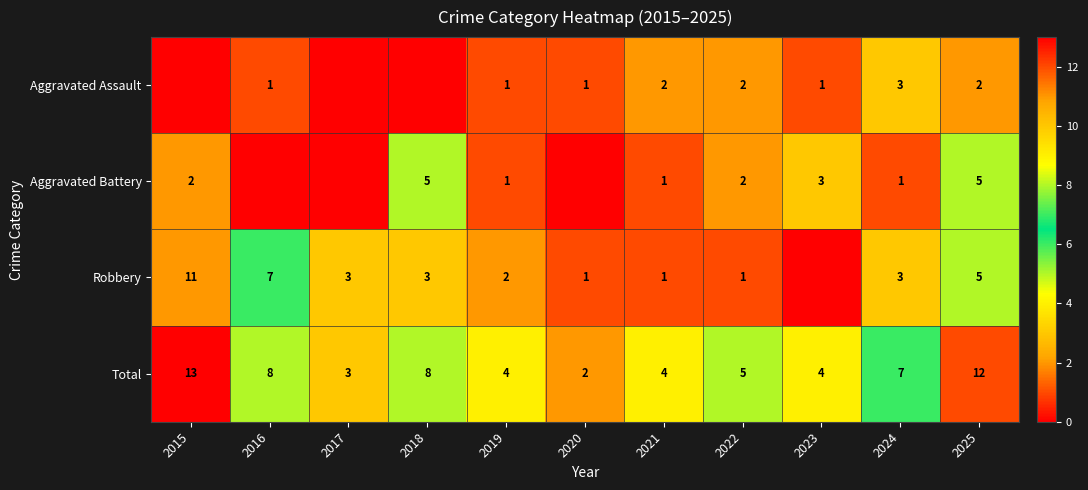

Is the value of Total at 2024 greater than the value of Aggravated Assault at 2024?

Yes